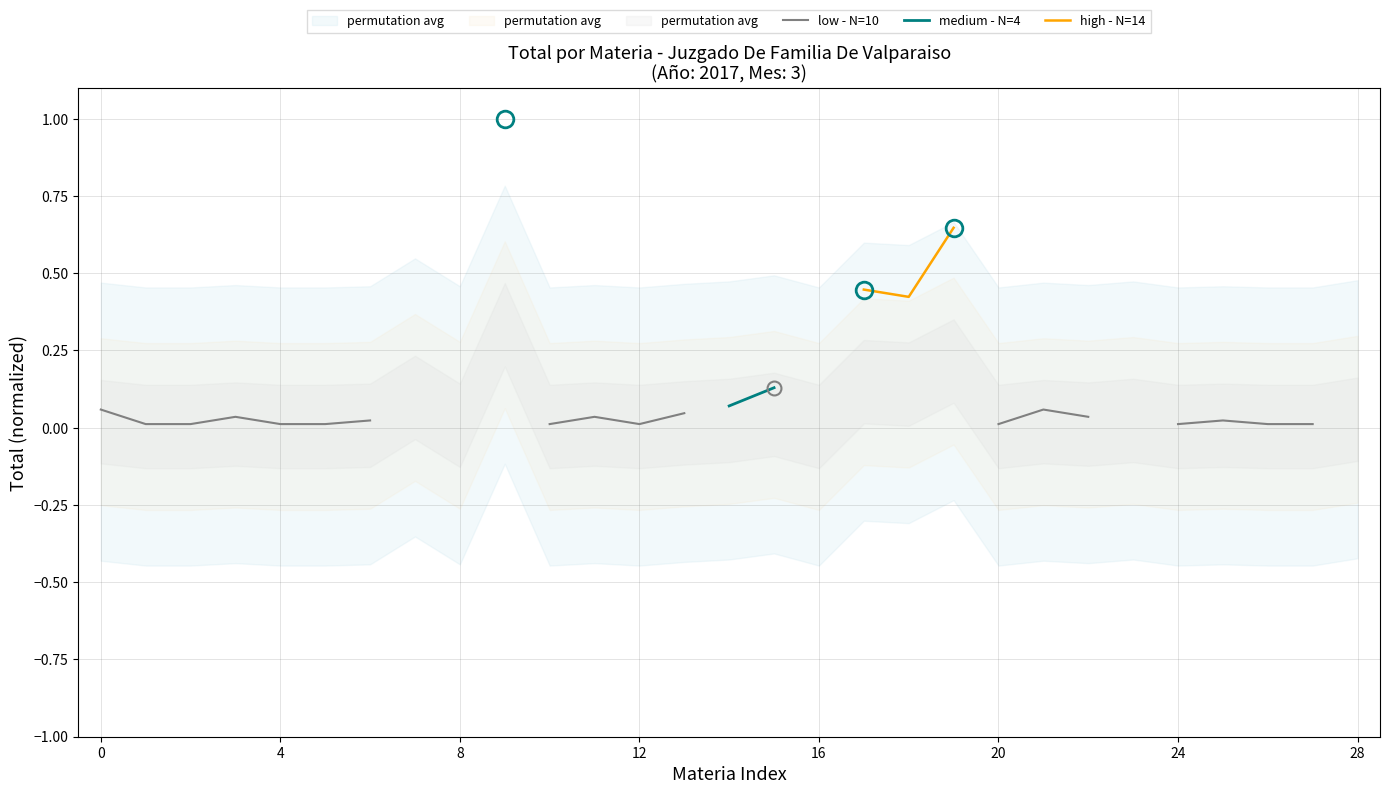

True or false: high - N=14 and medium - N=4 intersect in this chart.

False